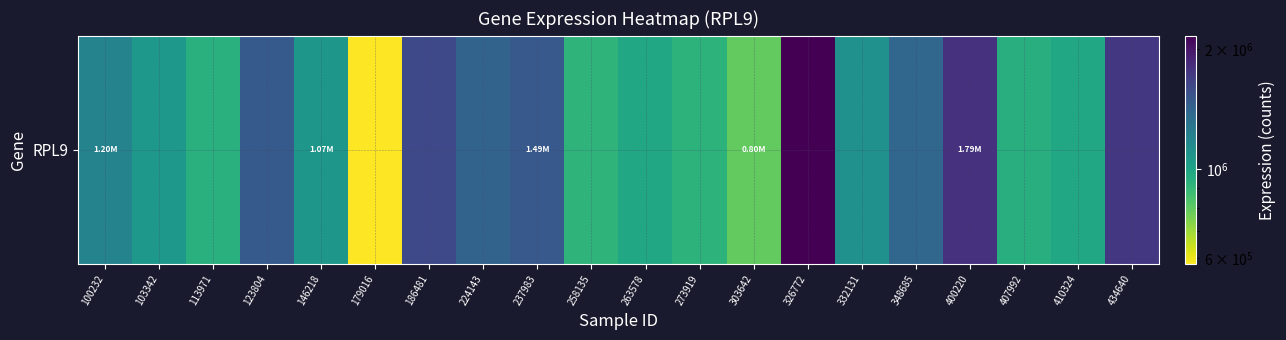

List the labels in order of value, smallest first.

179016, 303642, 258135, 273919, 113971, 407992, 410324, 263578, 103342, 146218, 332131, 100232, 348685, 224143, 123804, 237983, 186481, 434640, 400220, 326772